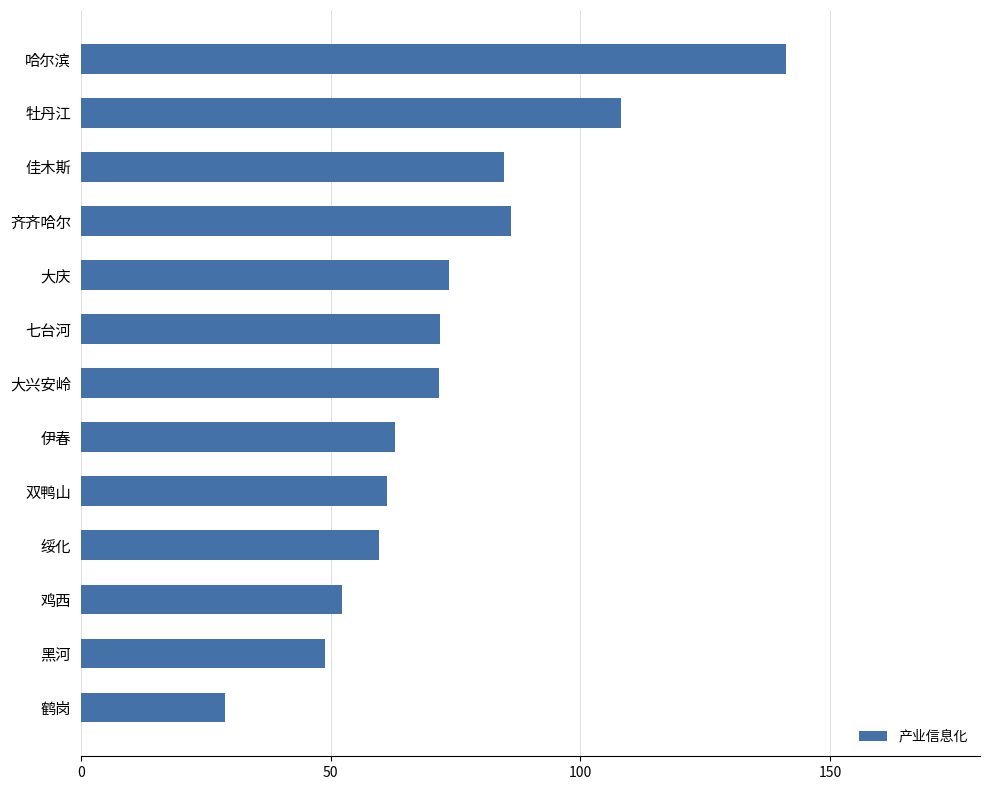

How many bars are there in total?

13